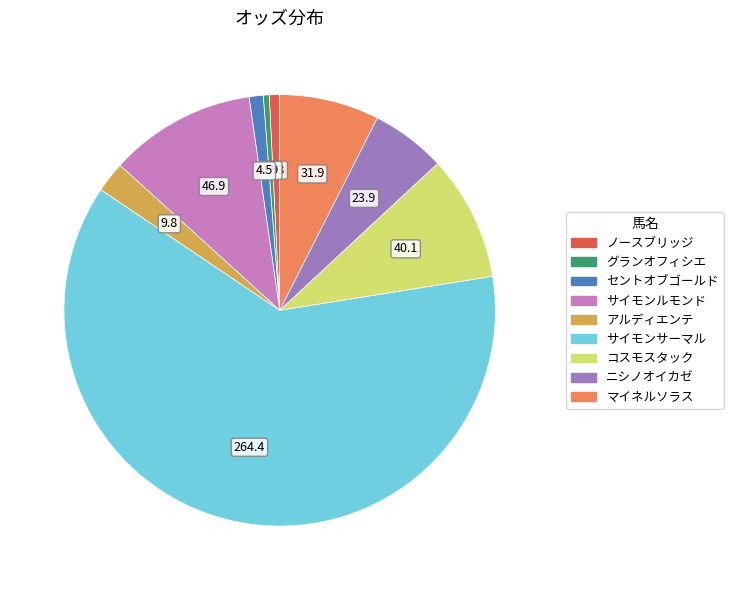

Is サイモンサーマル the majority of the pie?

Yes